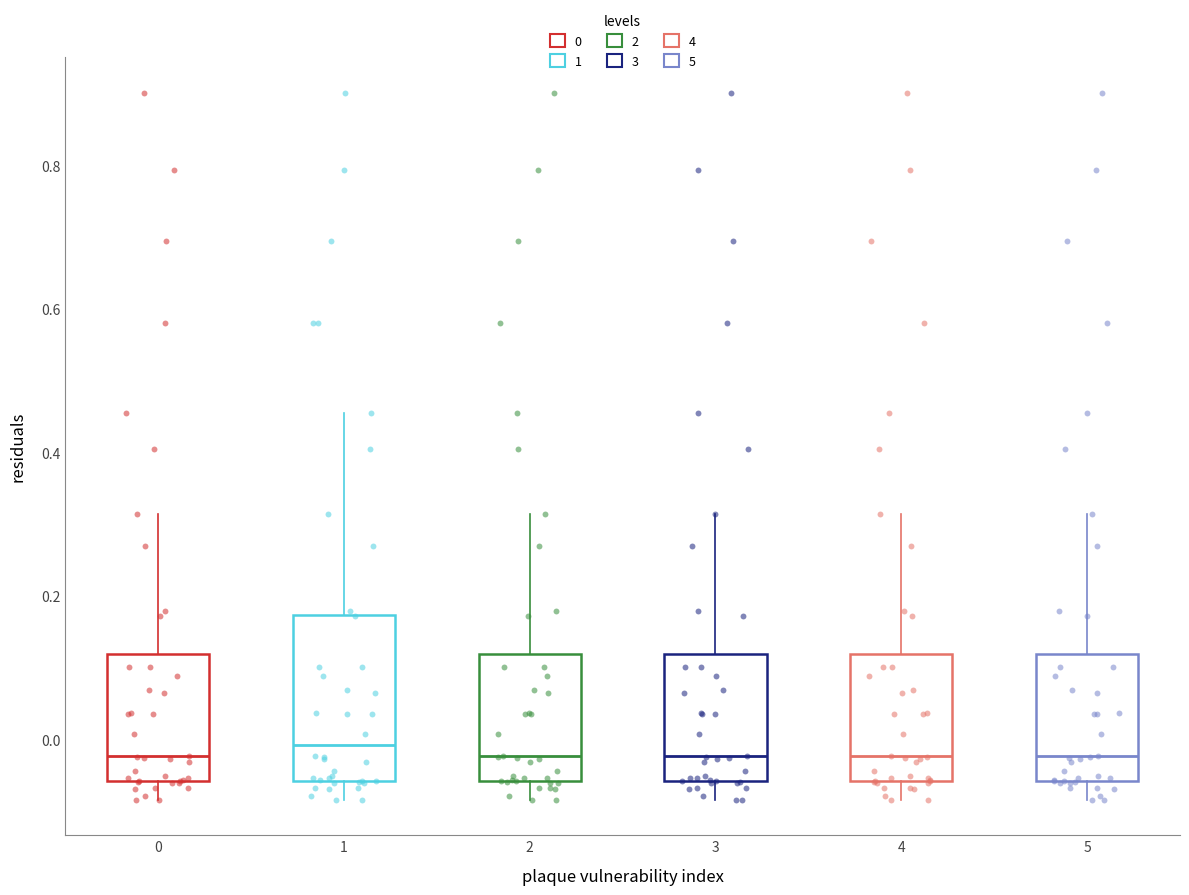

Which box is the tallest, from its lower edge to its upper edge?

1